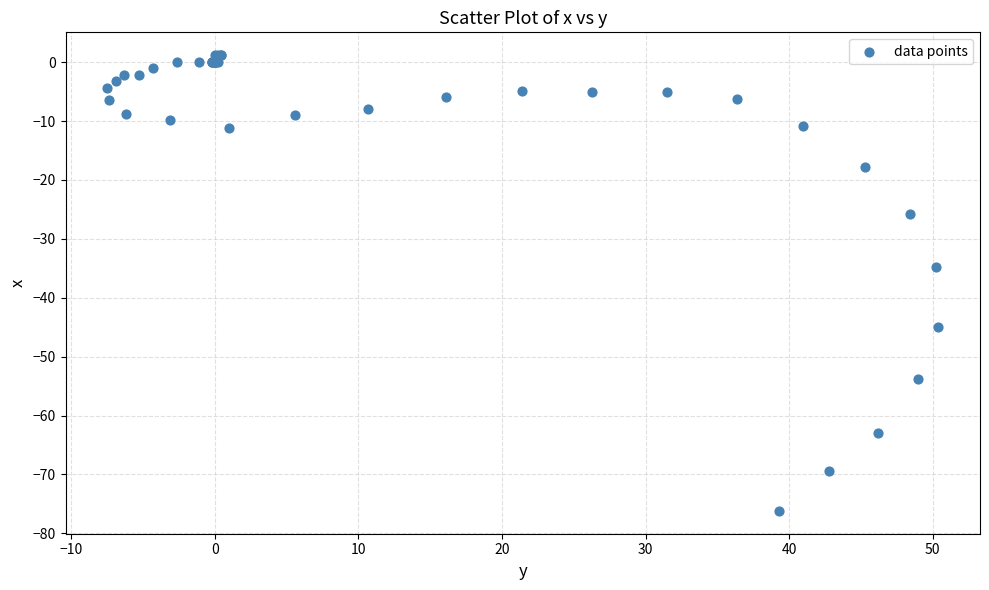

What Y value in the scatter plot is closest to -37?

-34.8